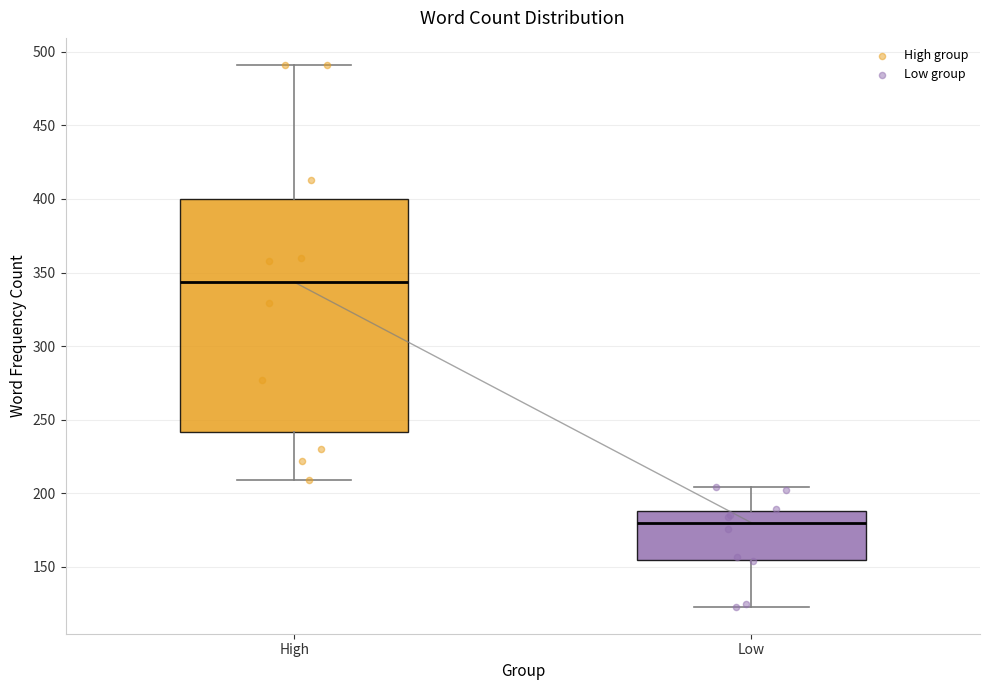

Reading left to right, read every box against the y-axis: the position of its median line, the range the box covers, and the ends of its whiskers. The values are not printed on the chart, so give them approximately, as read against the axis.

High: median 345, box 240 to 400, whiskers 210 to 490
Low: median 180, box 155 to 190, whiskers 125 to 205